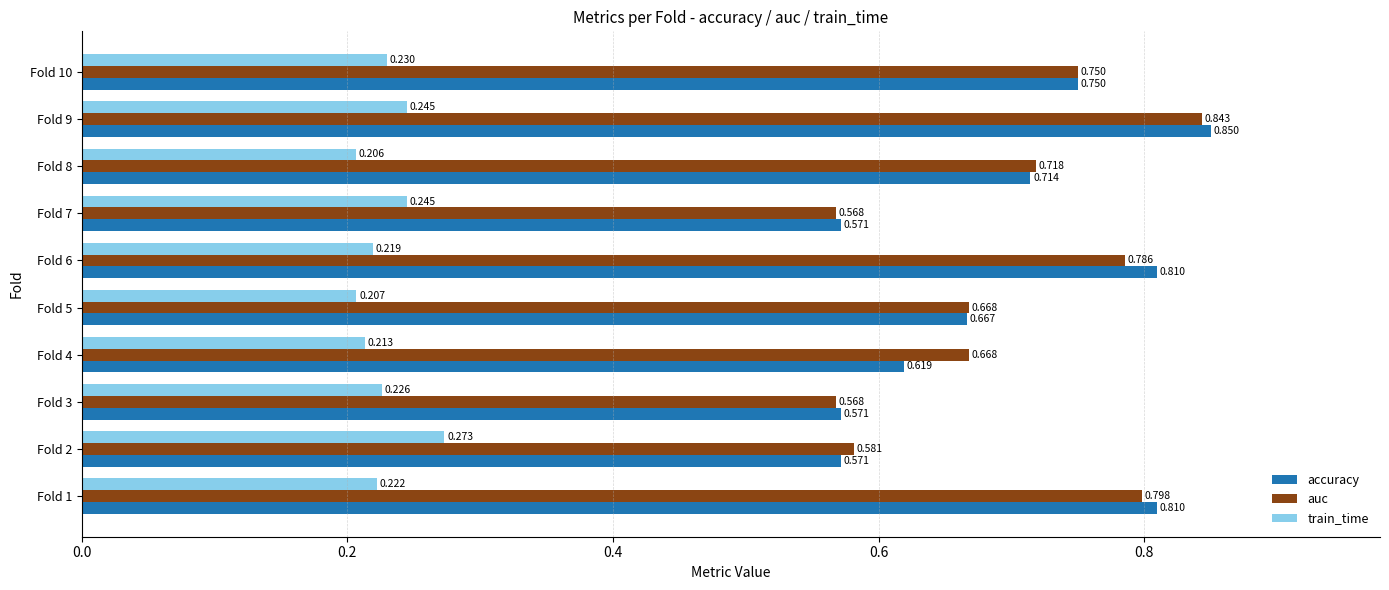

Which series has the largest range (max minus min)?

accuracy